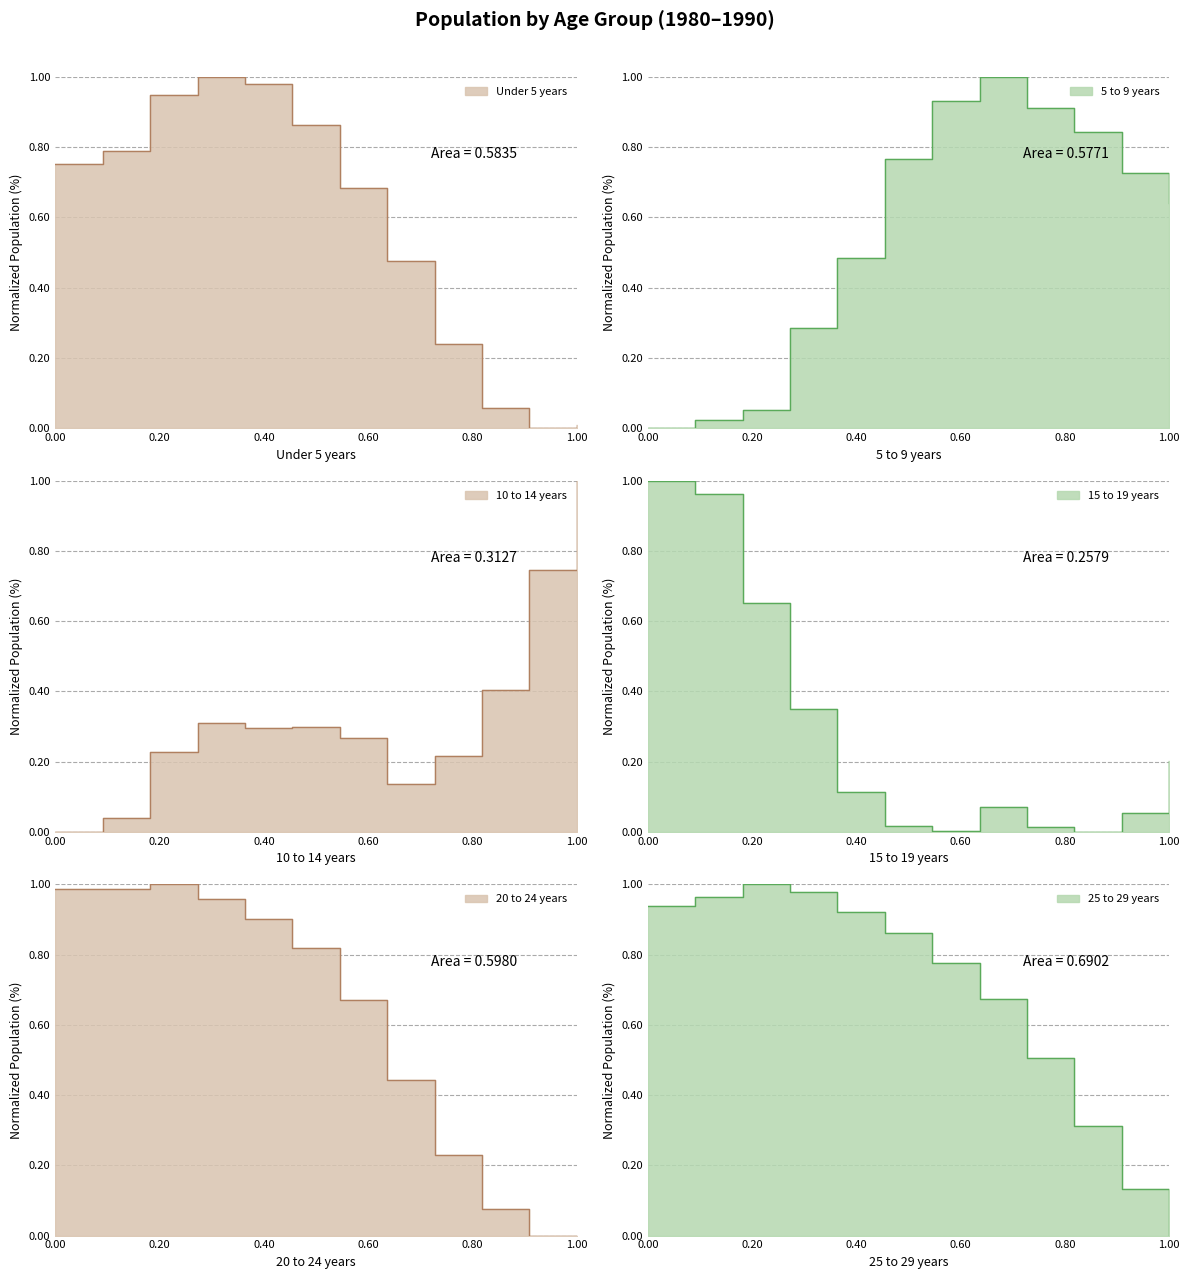

True or false: 20 to 24 years has a value of 1.3 at 1982-07-01.

False